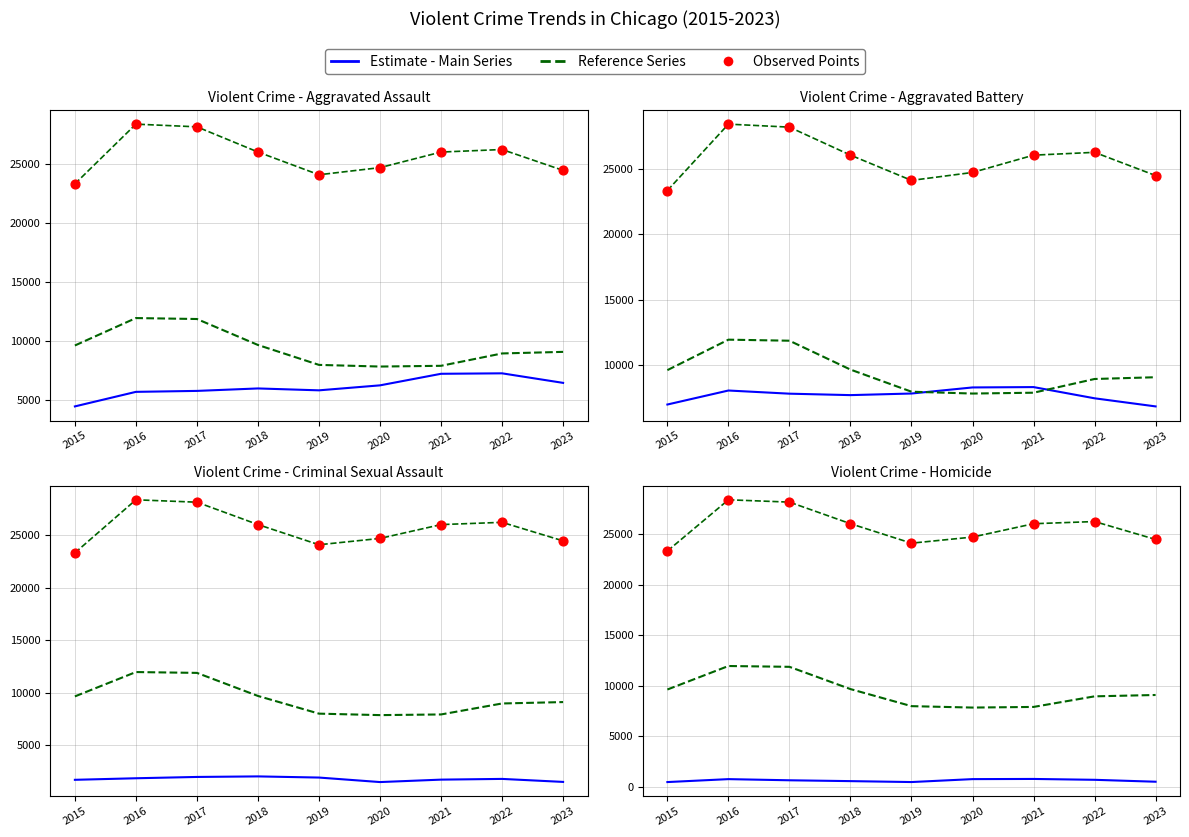

At which category is the sum across all series the highest?

2016